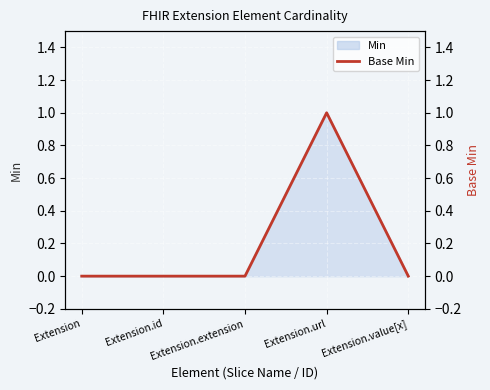

The value at Extension.extension is 0. True or false?

True